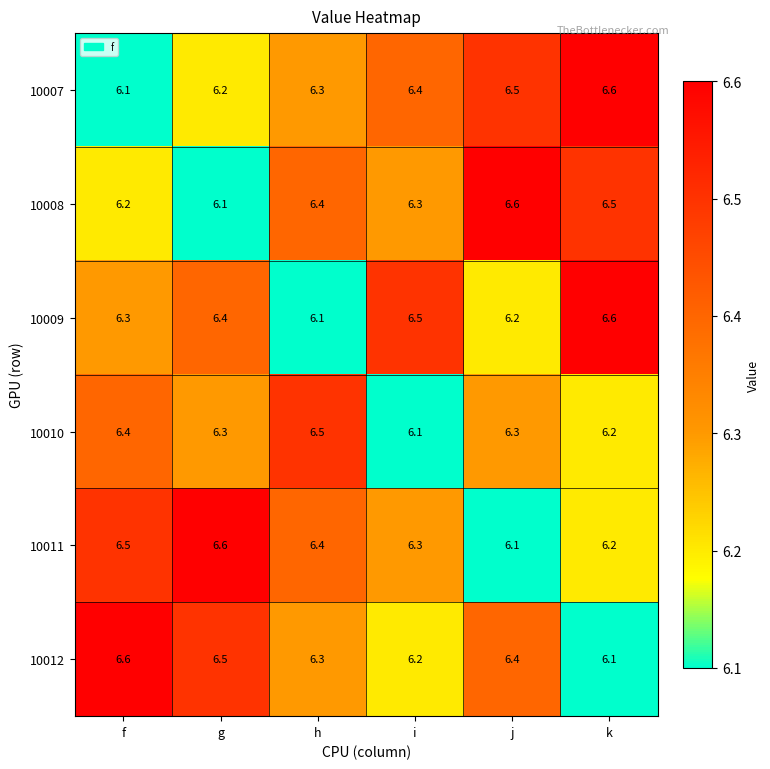

What is the smallest value displayed?

6.1